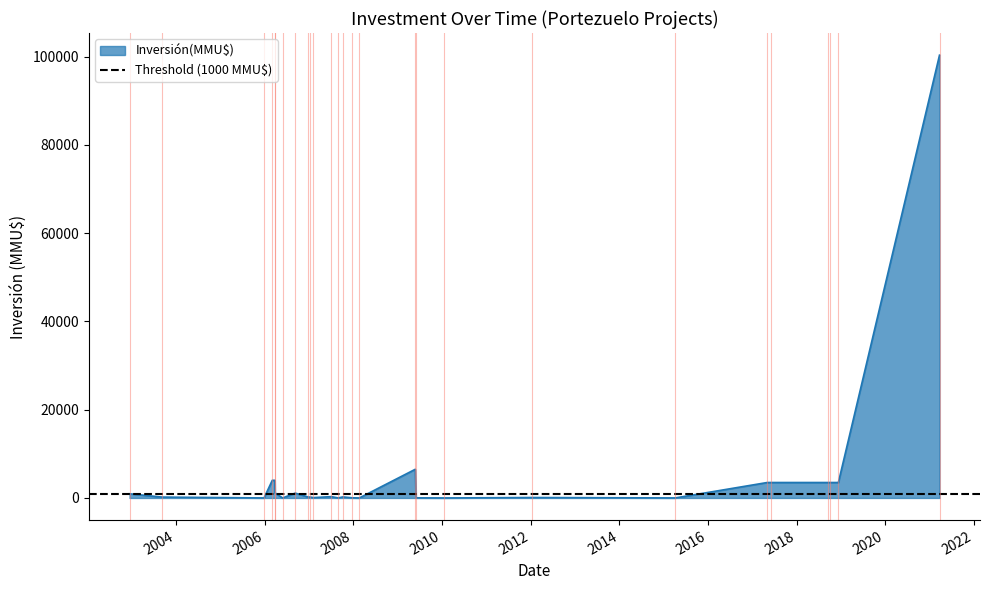

What is the maximum value for Inversión(MMU$)?

100320